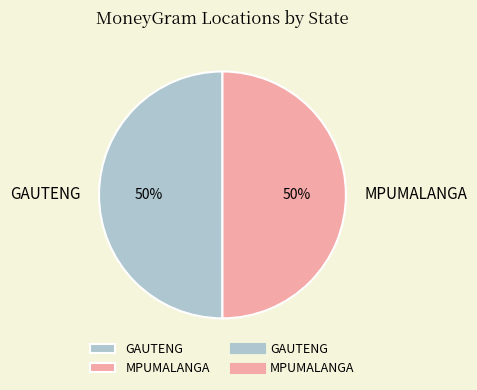

True or false: MPUMALANGA accounts for 57% of the total.

False